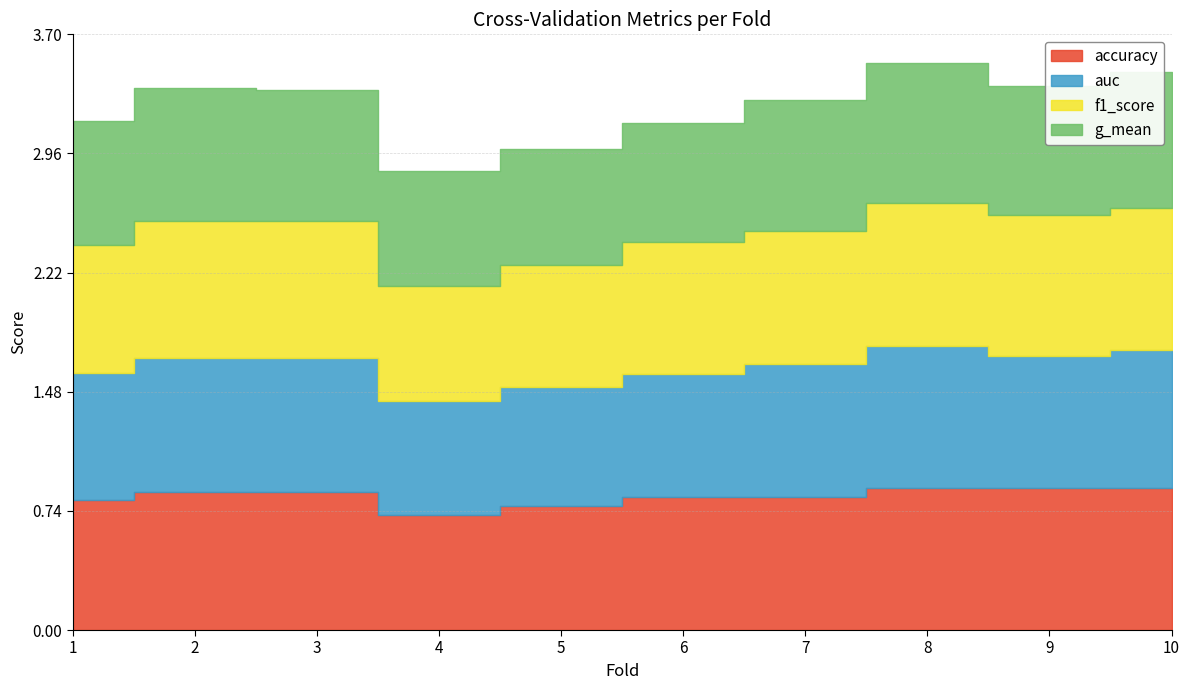

At which label does auc reach its minimum?

4